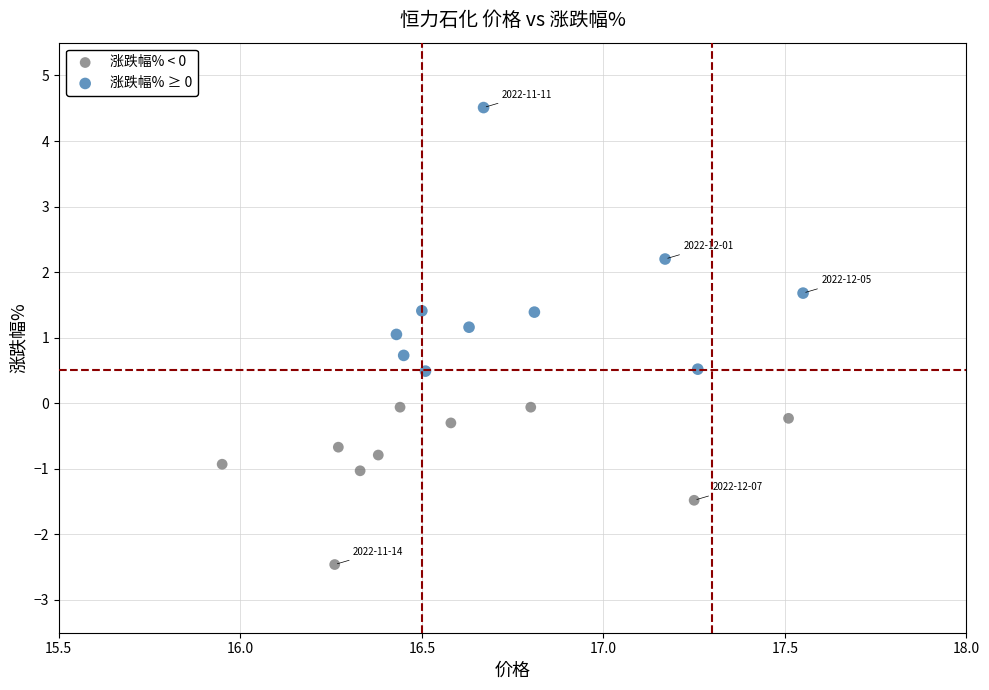

Which series has the widest spread of Y values?

涨跌幅% ≥ 0